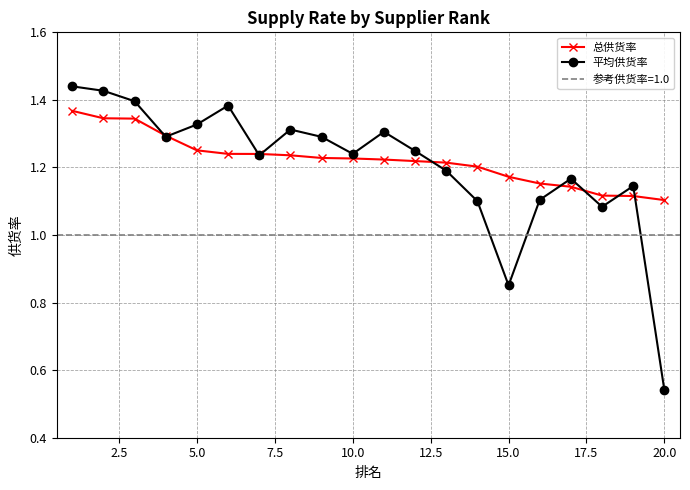

List the series in order of their peak value, lowest first.

总供货率, 平均供货率